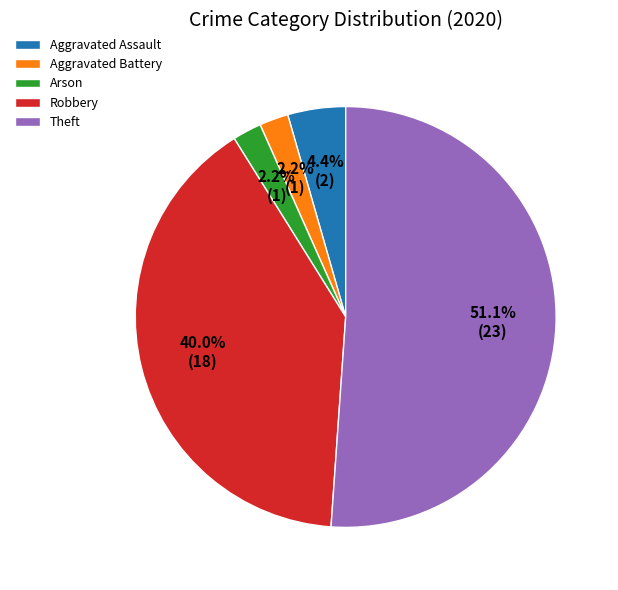

What is the largest slice in the pie chart?

Theft